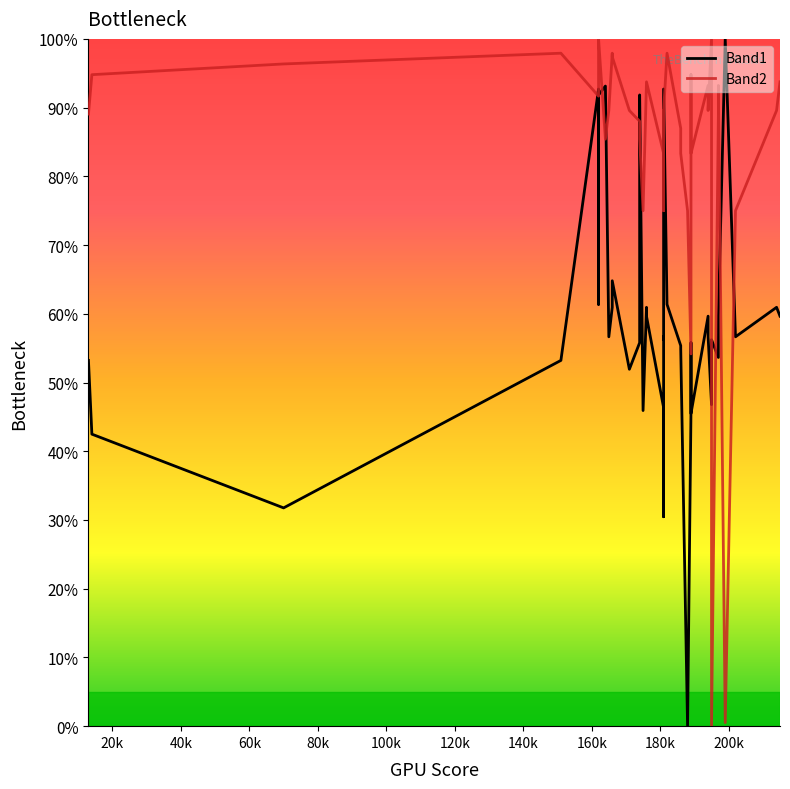

What are all the series names shown in the legend?

Band1, Band2